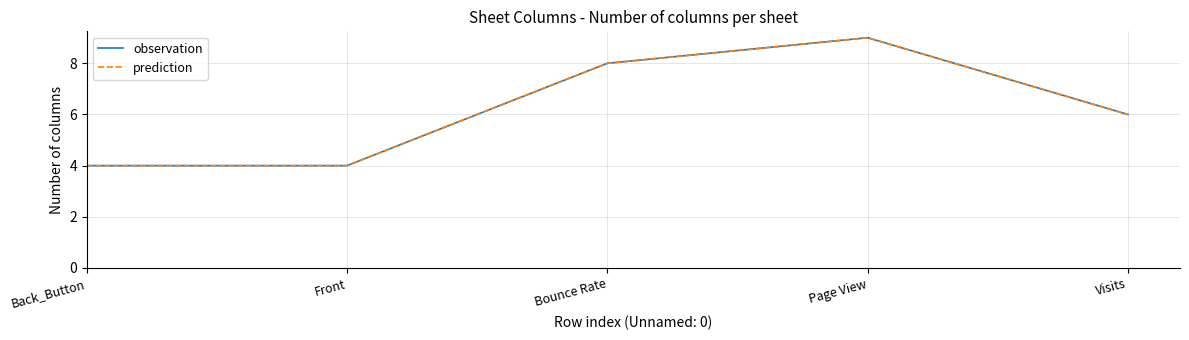

List the labels in order of observation value, smallest first.

Back_Button, Front, Visits, Bounce Rate, Page View